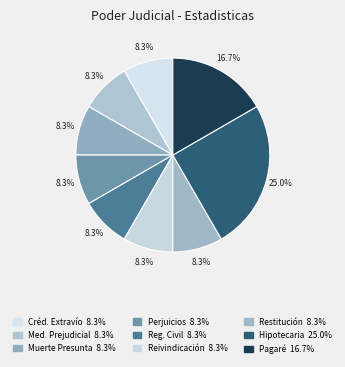

Is there any slice that represents more than half of the pie?

No